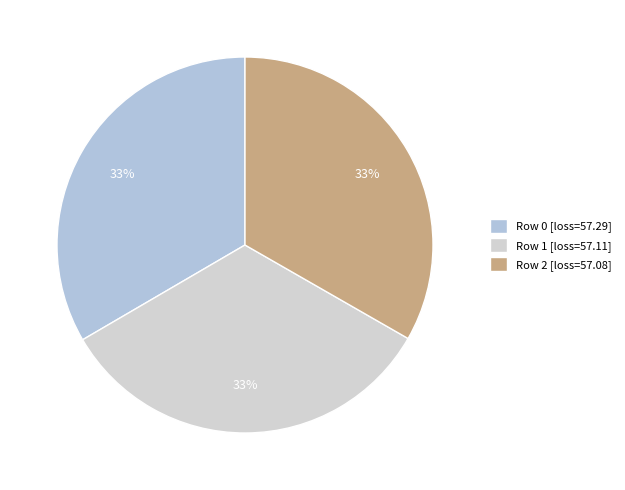

Count the number of slices in the pie.

3